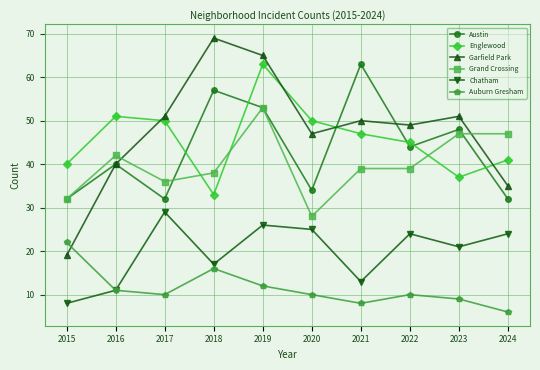

True or false: Chatham has more than 0 interior local peaks.

True